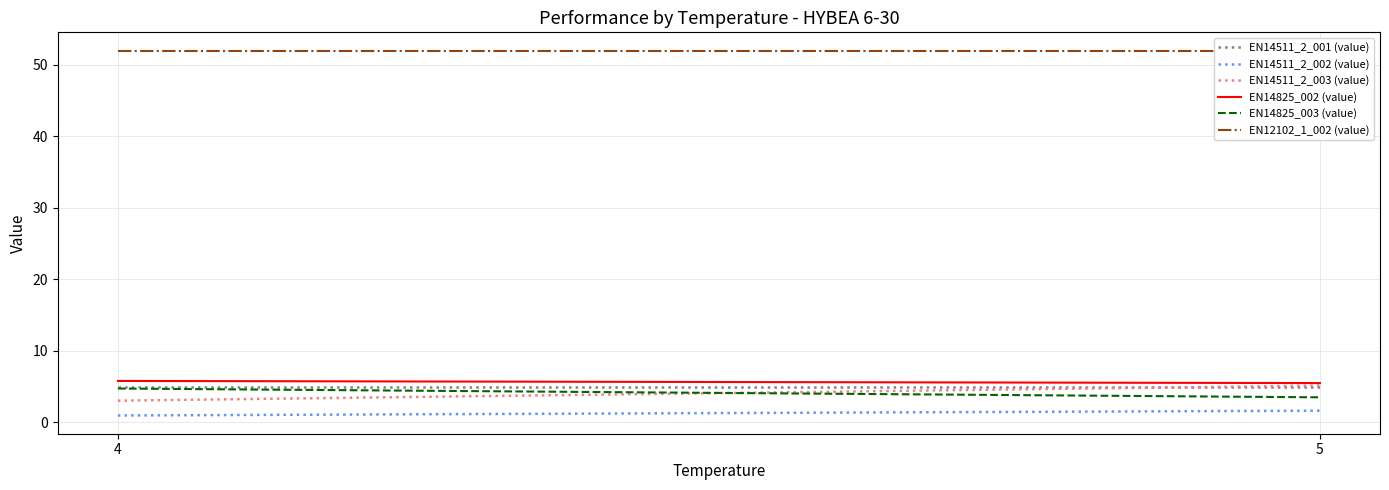

Reading left to right, extract all data points from this chart.

EN14511_2_001 (value): 5.0	5.0
EN14511_2_002 (value): 1.0	1.6
EN14511_2_003 (value): 3.0	5.2
EN14825_002 (value): 5.8	5.5
EN14825_003 (value): 4.7	3.5
EN12102_1_002 (value): 52.0	52.0